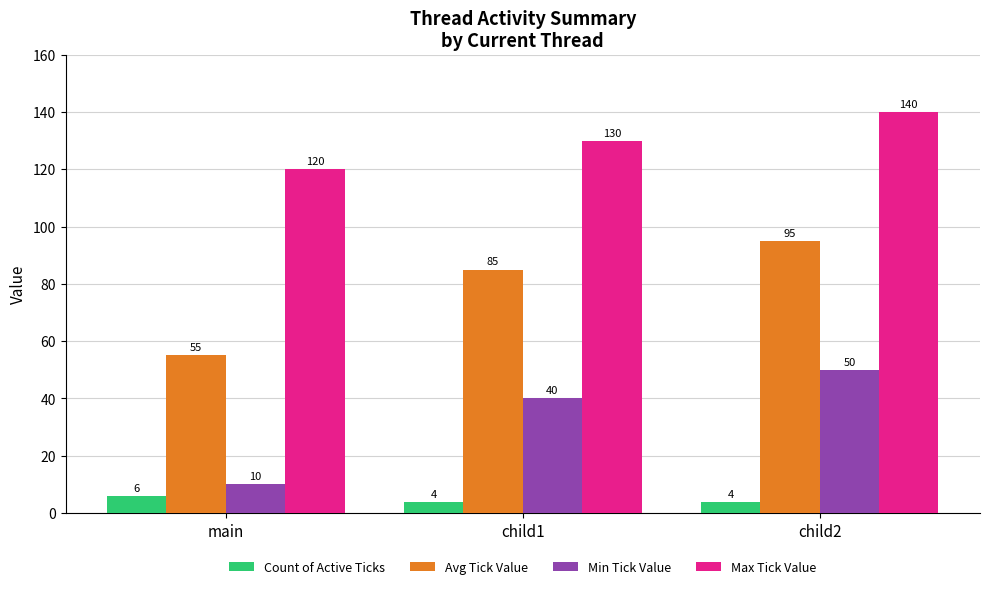

How many Count of Active Ticks values are between 4 and 6?

3